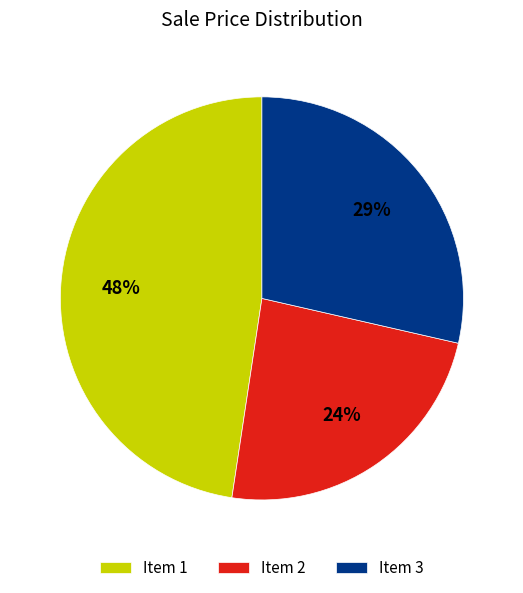

To the nearest percent, what is the difference between the largest and smallest slice percentages?

24%